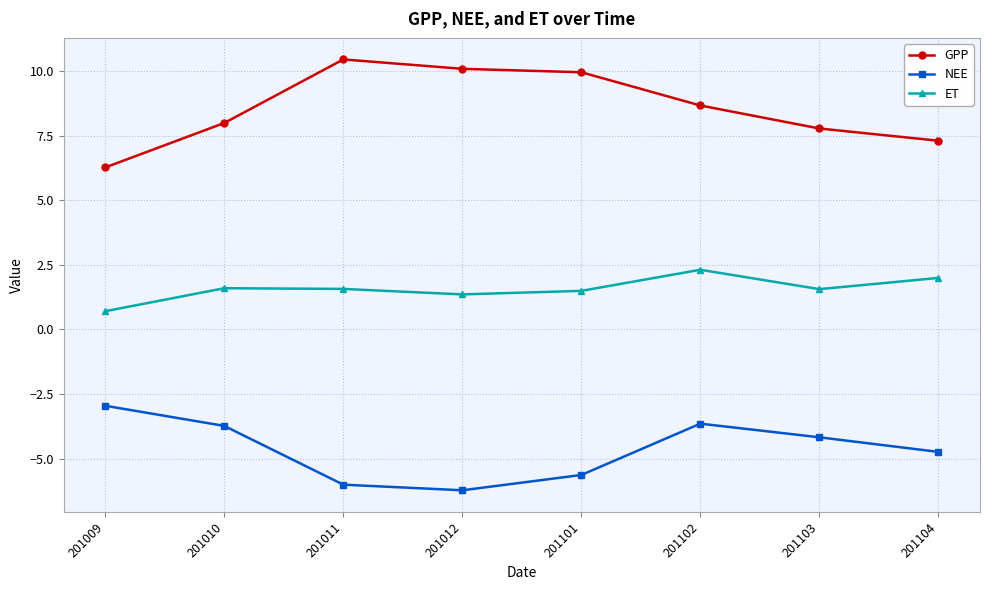

How many lines are shown in the chart?

3